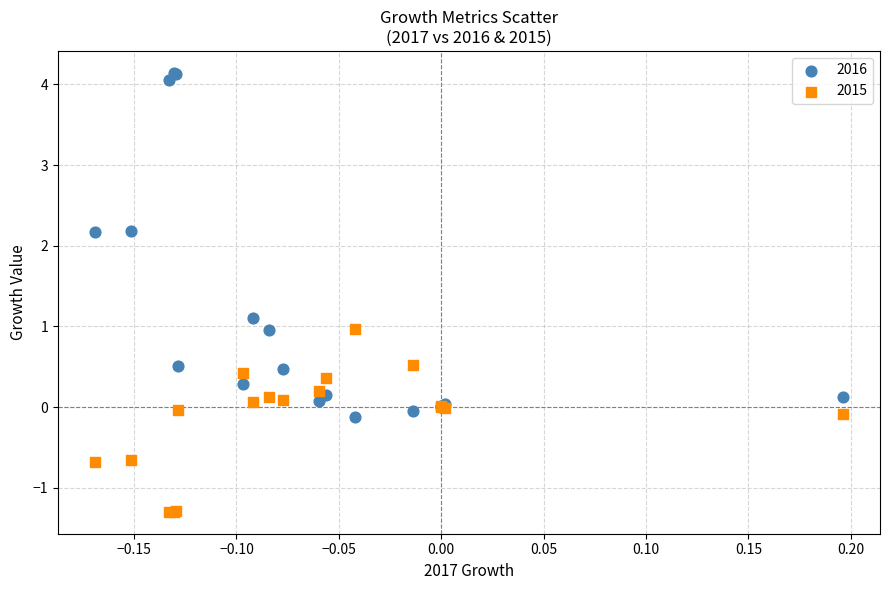

Which series has the largest Y range (max minus min)?

2016